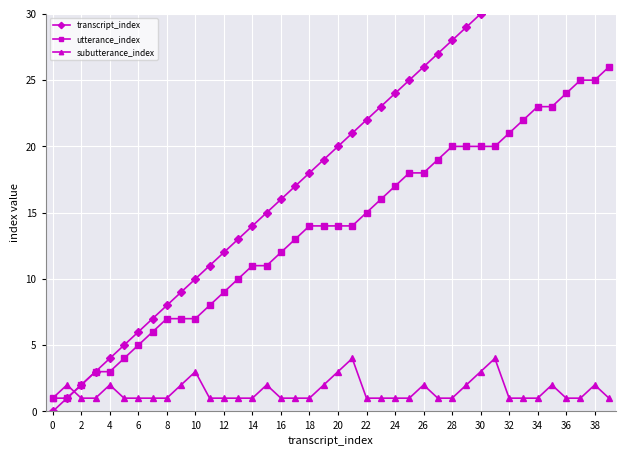

What is the maximum value for subutterance_index?

4